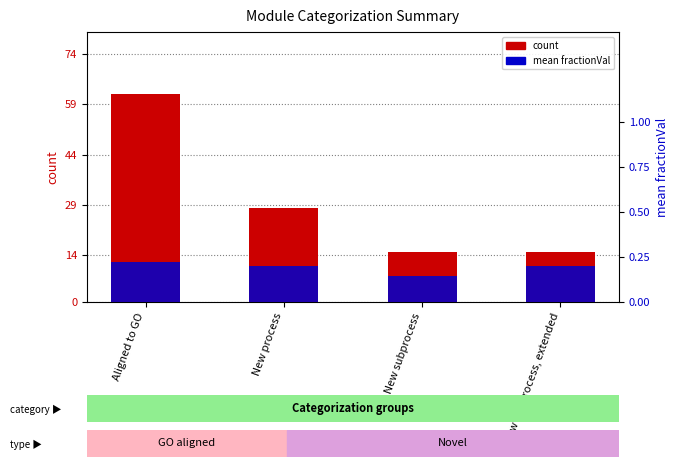

What is the maximum value for fractionVal (mean)?

0.2